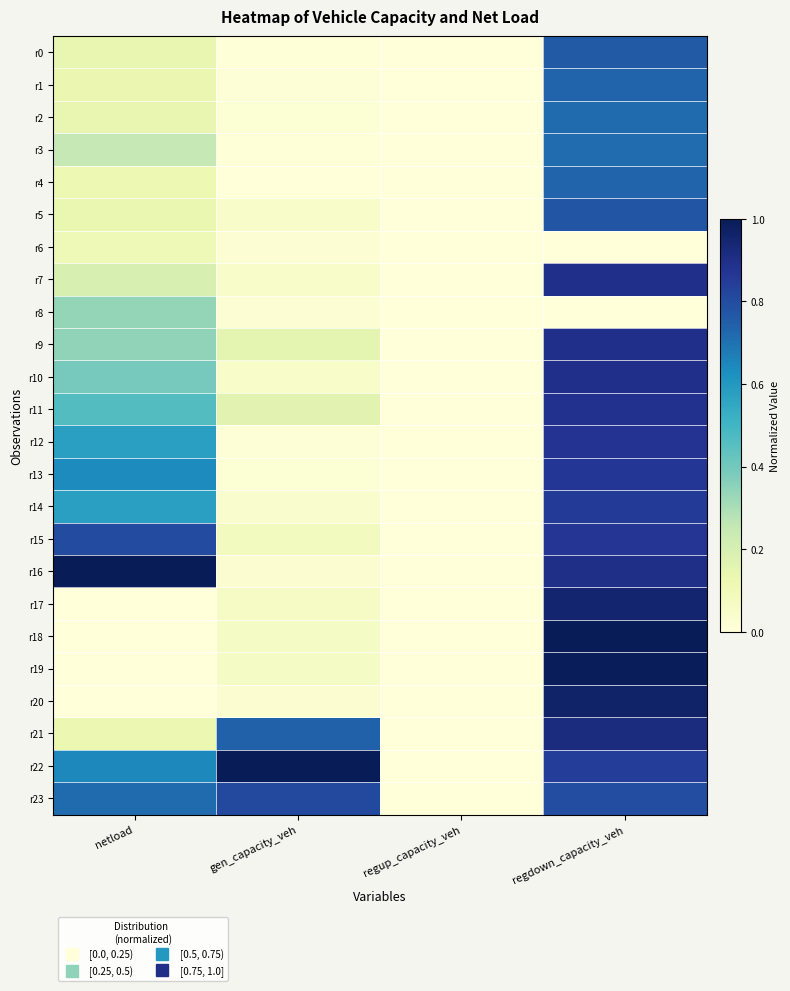

Reading right to left, transcribe all the data shown in this chart.

r0: regdown_capacity_veh=0.8	regup_capacity_veh=0.0	gen_capacity_veh=0.0	netload=0.1
r1: regdown_capacity_veh=0.7	regup_capacity_veh=0.0	gen_capacity_veh=0.0	netload=0.1
r2: regdown_capacity_veh=0.7	regup_capacity_veh=0.0	gen_capacity_veh=0.0	netload=0.1
r3: regdown_capacity_veh=0.7	regup_capacity_veh=0.0	gen_capacity_veh=0.0	netload=0.3
r4: regdown_capacity_veh=0.7	regup_capacity_veh=0.0	gen_capacity_veh=0.0	netload=0.1
r5: regdown_capacity_veh=0.8	regup_capacity_veh=0.0	gen_capacity_veh=0.0	netload=0.1
r6: regdown_capacity_veh=0.0	regup_capacity_veh=0.0	gen_capacity_veh=0.0	netload=0.1
r7: regdown_capacity_veh=0.9	regup_capacity_veh=0.0	gen_capacity_veh=0.1	netload=0.2
r8: regdown_capacity_veh=0.0	regup_capacity_veh=0.0	gen_capacity_veh=0.0	netload=0.3
r9: regdown_capacity_veh=0.9	regup_capacity_veh=0.0	gen_capacity_veh=0.2	netload=0.3
r10: regdown_capacity_veh=0.9	regup_capacity_veh=0.0	gen_capacity_veh=0.0	netload=0.4
r11: regdown_capacity_veh=0.9	regup_capacity_veh=0.0	gen_capacity_veh=0.2	netload=0.5
r12: regdown_capacity_veh=0.9	regup_capacity_veh=0.0	gen_capacity_veh=0.0	netload=0.6
r13: regdown_capacity_veh=0.9	regup_capacity_veh=0.0	gen_capacity_veh=0.0	netload=0.6
r14: regdown_capacity_veh=0.9	regup_capacity_veh=0.0	gen_capacity_veh=0.0	netload=0.6
r15: regdown_capacity_veh=0.9	regup_capacity_veh=0.0	gen_capacity_veh=0.1	netload=0.8
r16: regdown_capacity_veh=0.9	regup_capacity_veh=0.0	gen_capacity_veh=0.0	netload=1.0
r17: regdown_capacity_veh=1.0	regup_capacity_veh=0.0	gen_capacity_veh=0.1	netload=0.0
r18: regdown_capacity_veh=1.0	regup_capacity_veh=0.0	gen_capacity_veh=0.1	netload=0.0
r19: regdown_capacity_veh=1.0	regup_capacity_veh=0.0	gen_capacity_veh=0.1	netload=0.0
r20: regdown_capacity_veh=1.0	regup_capacity_veh=0.0	gen_capacity_veh=0.0	netload=0.0
r21: regdown_capacity_veh=0.9	regup_capacity_veh=0.0	gen_capacity_veh=0.7	netload=0.1
r22: regdown_capacity_veh=0.8	regup_capacity_veh=0.0	gen_capacity_veh=1.0	netload=0.6
r23: regdown_capacity_veh=0.8	regup_capacity_veh=0.0	gen_capacity_veh=0.8	netload=0.7